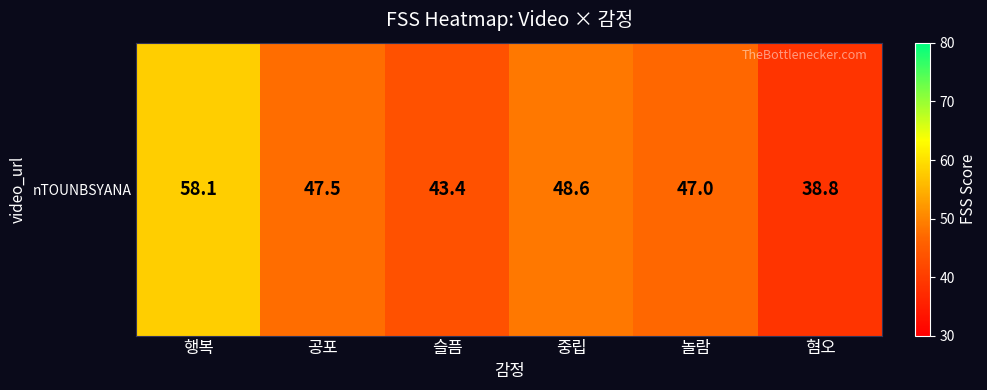

Which label corresponds to the smallest value in the chart?

혐오